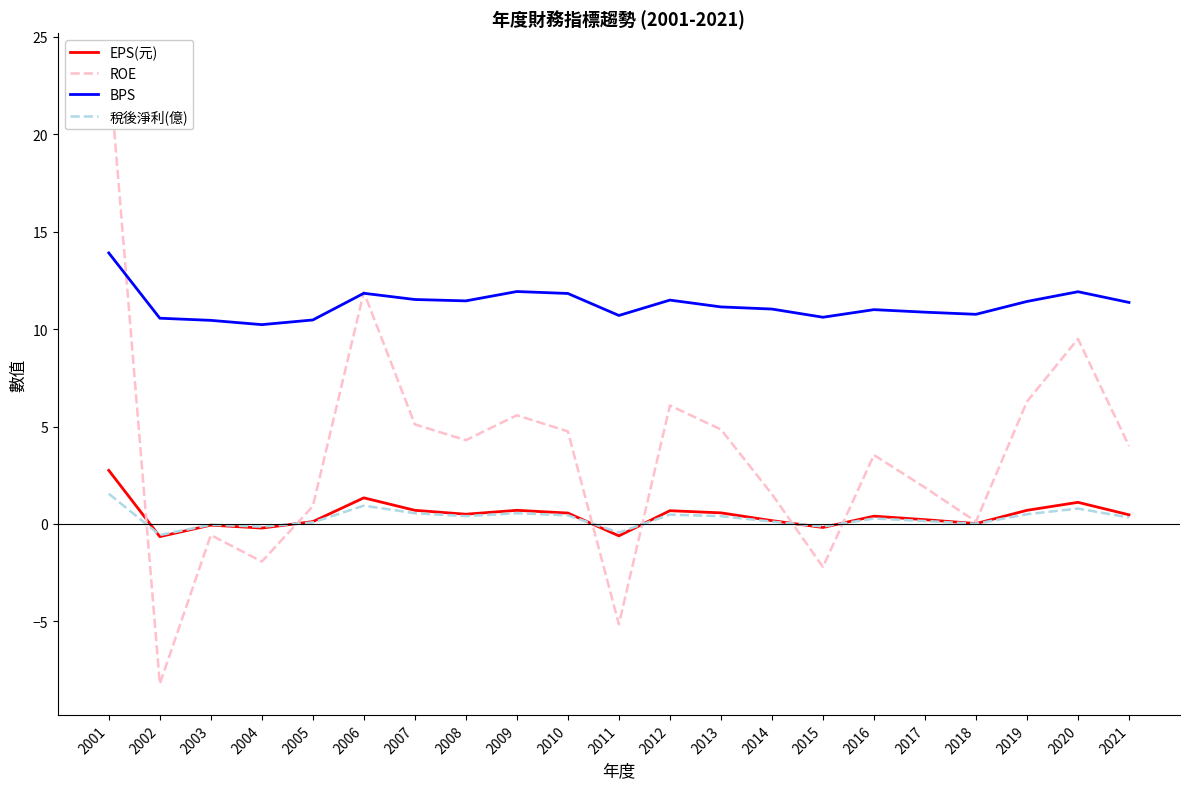

What is the maximum value for ROE?

23.6